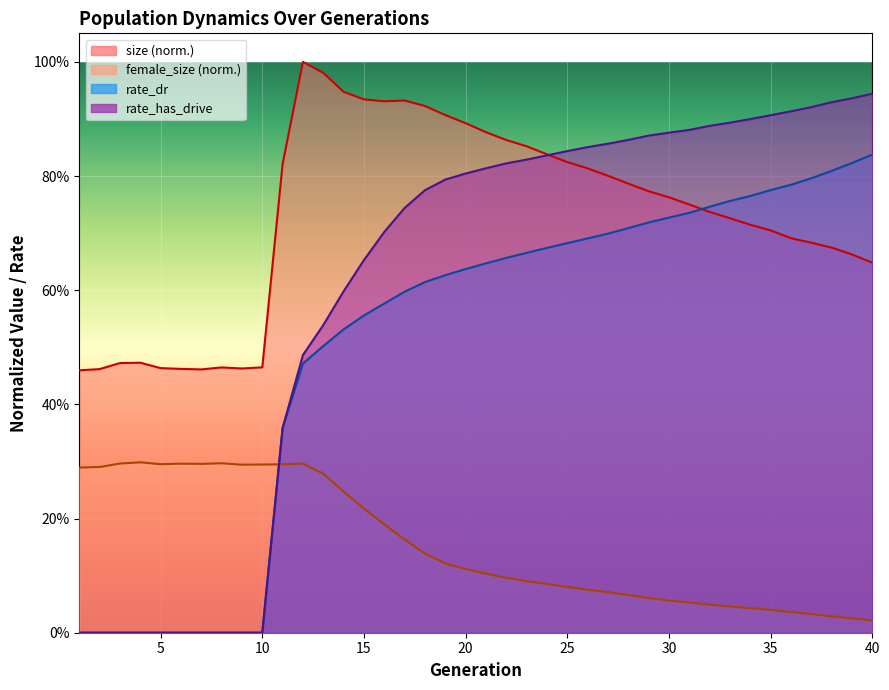

True or false: size has more than 2 interior local peaks.

True